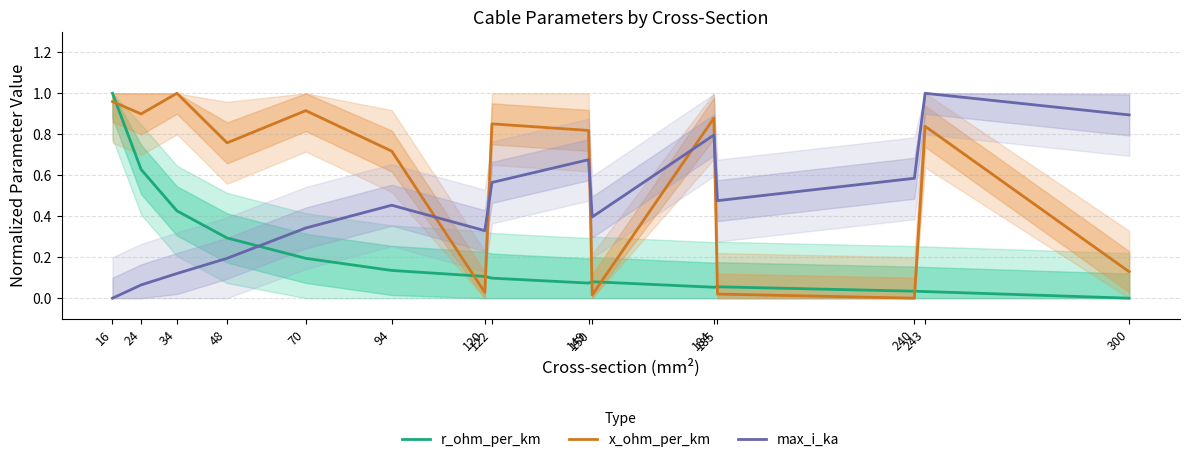

True or false: x_ohm_per_km and max_i_ka intersect in this chart.

True